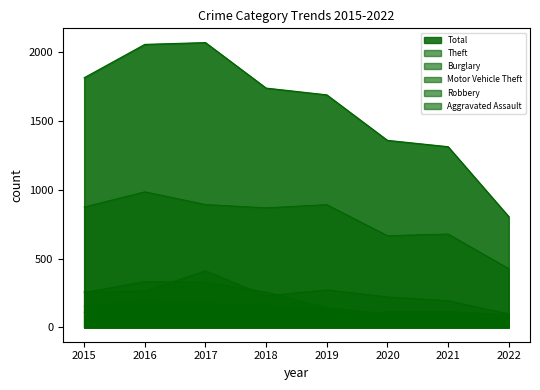

What are all the series names shown in the legend?

Aggravated Assault, Burglary, Motor Vehicle Theft, Robbery, Theft, Total